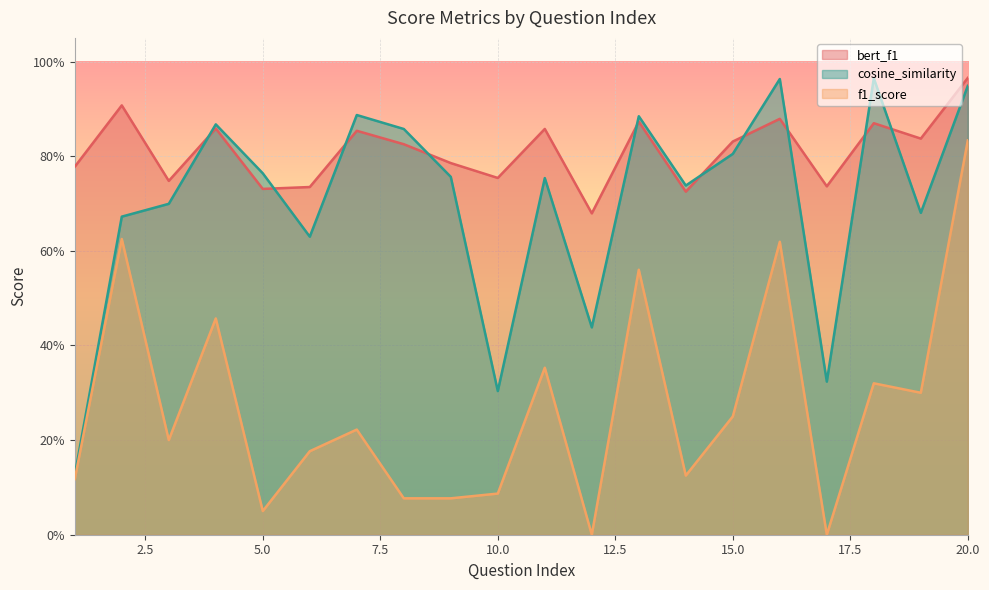

Which series has the largest total across all categories?

bert_f1